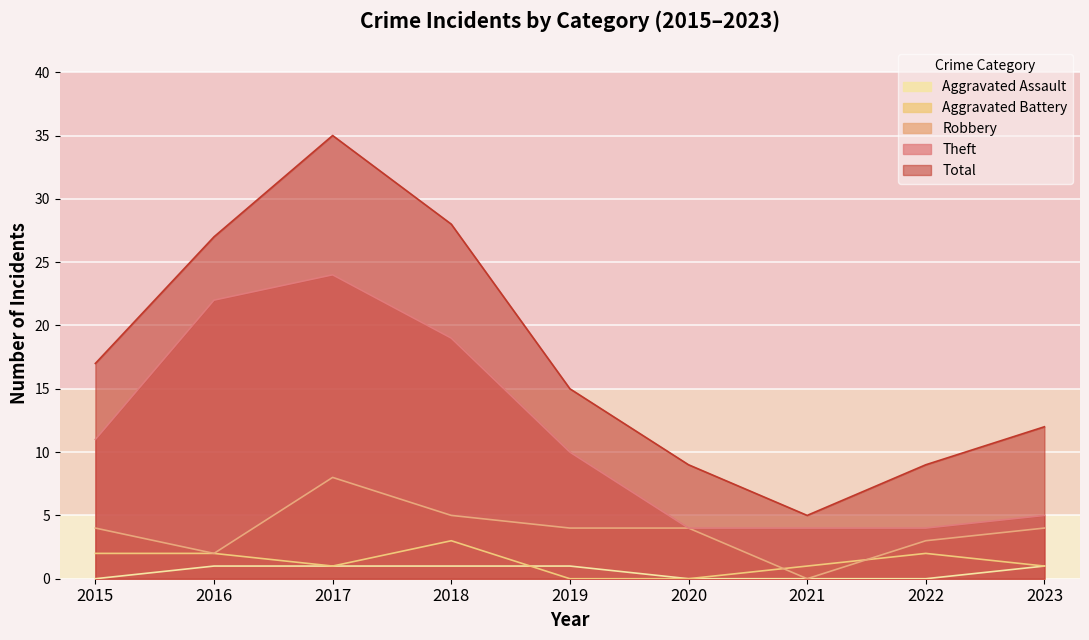

The Theft series shows 2 at 2021. True or false?

False